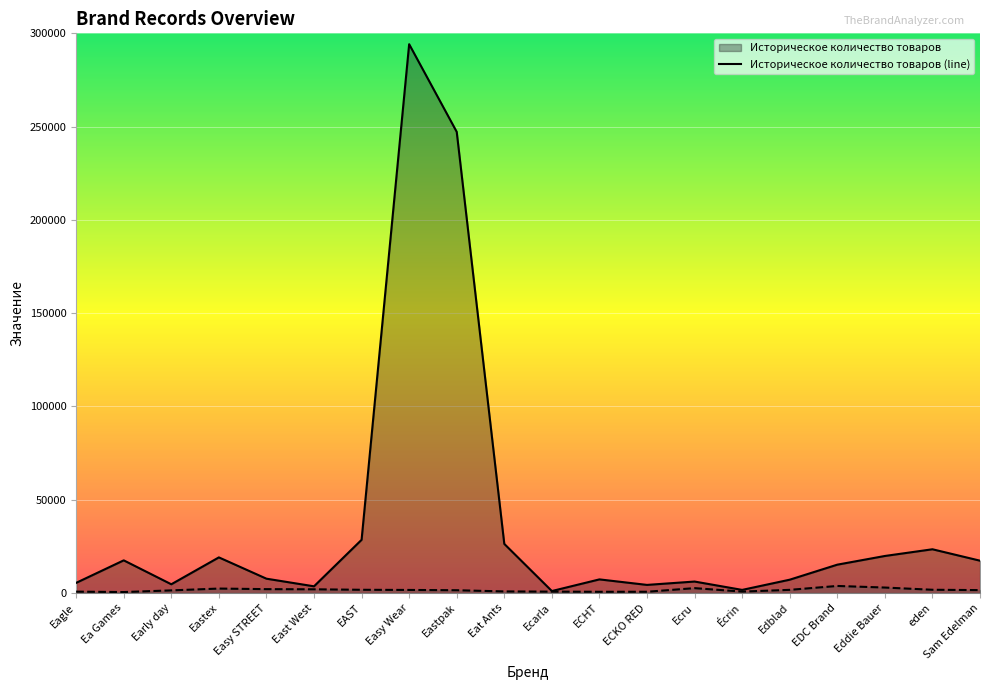

What is the difference between the maximum and minimum values in the Количество записей series?

3269